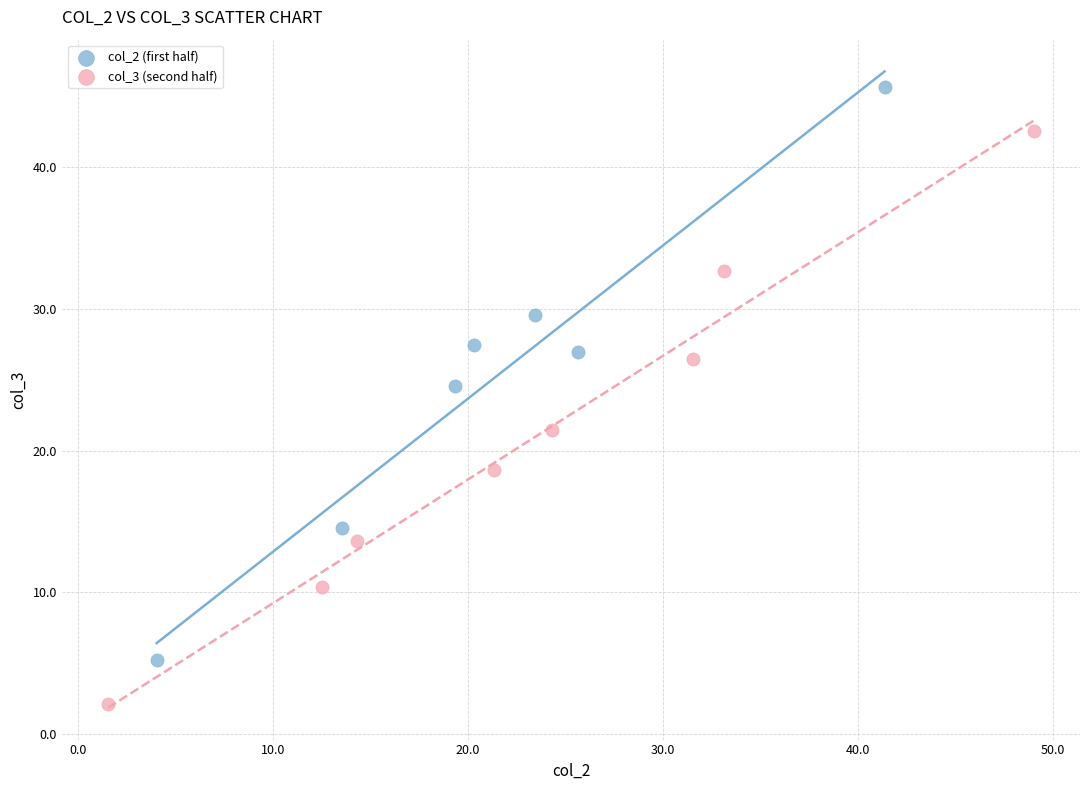

What are all the series names shown in the legend?

col_2 (first half), col_3 (second half)